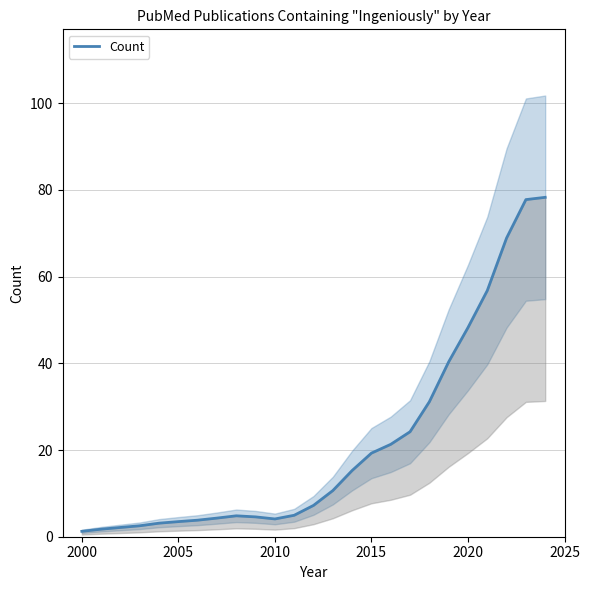

What is the minimum value shown in the chart?

1.2